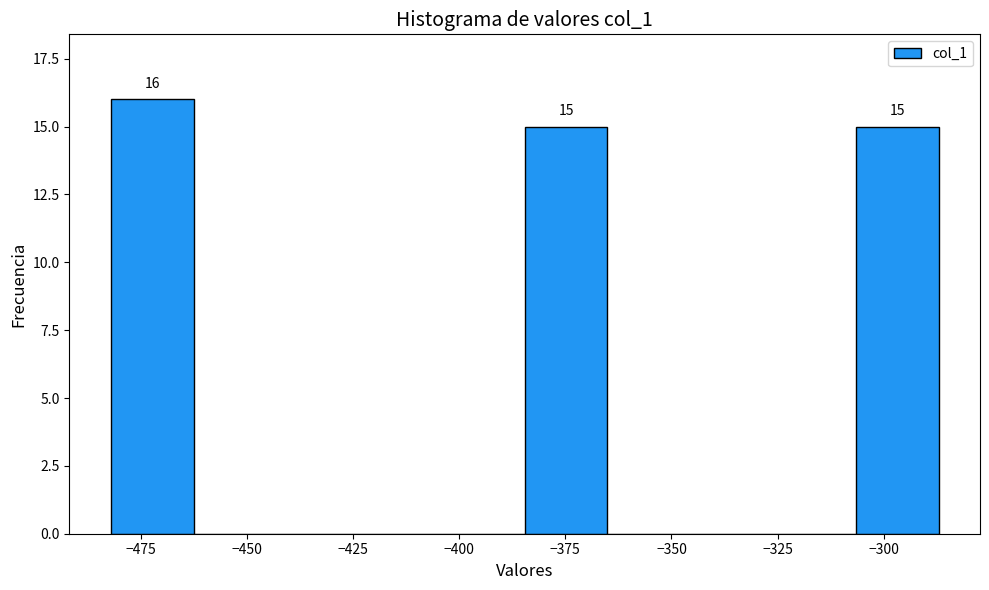

Read against the x-axis, roughly where is the centre of the tallest bar?

-470